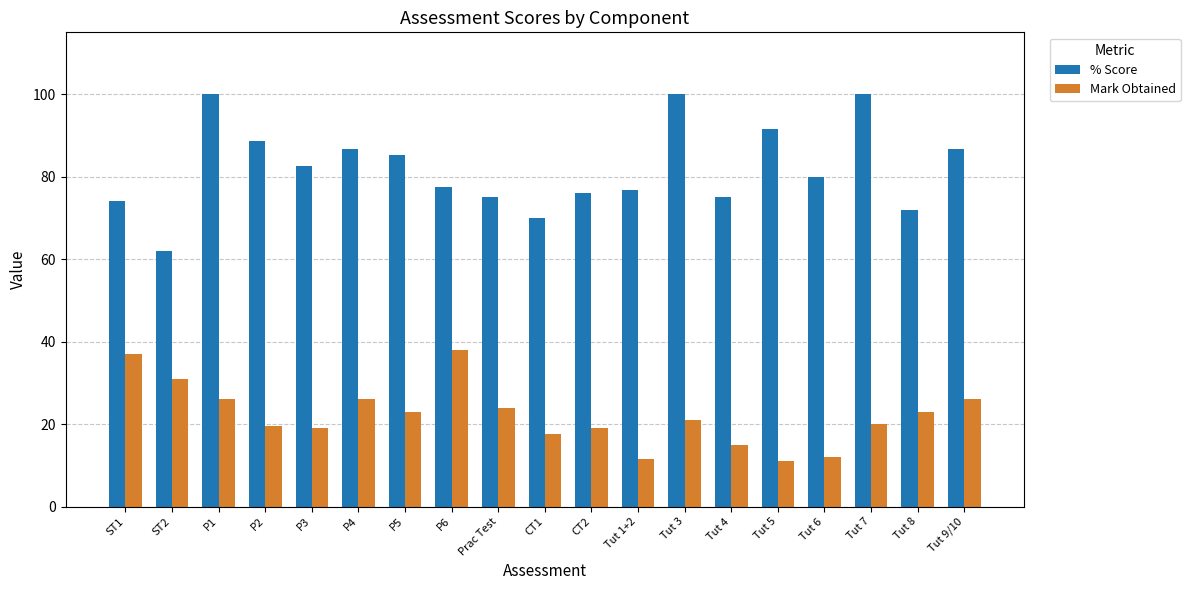

What is the greatest value displayed?

100.0